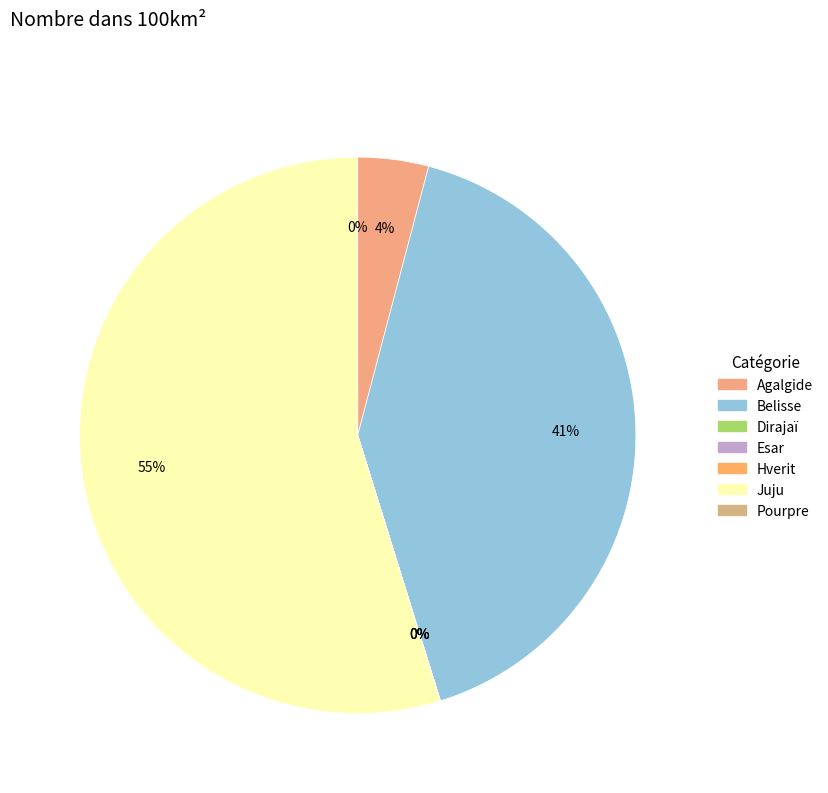

What is the majority slice?

Juju